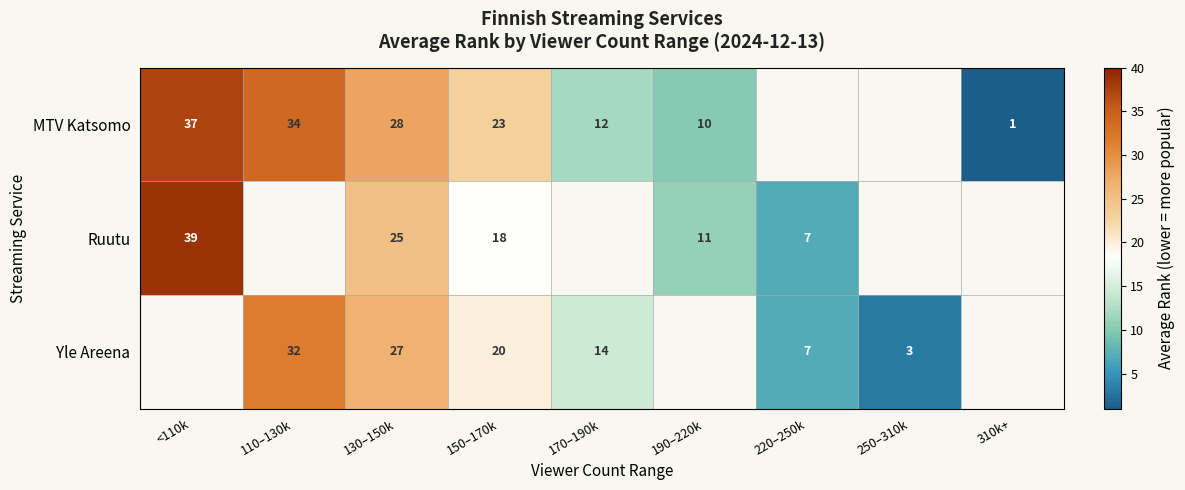

Which category has the highest value across all series?

<110k